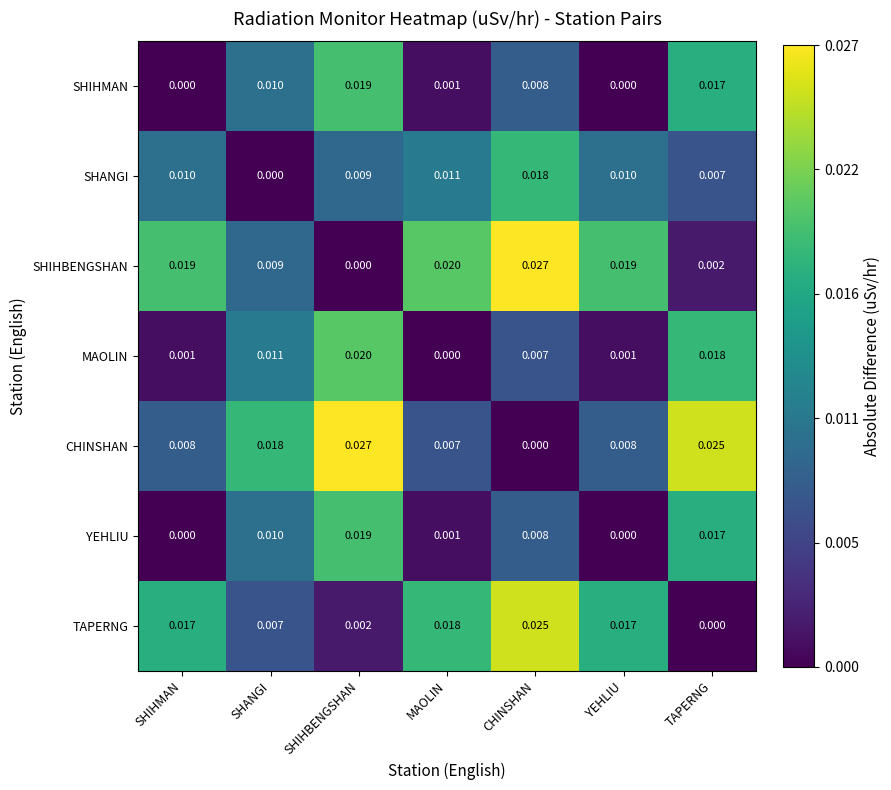

At which label does MAOLIN reach its minimum?

MAOLIN